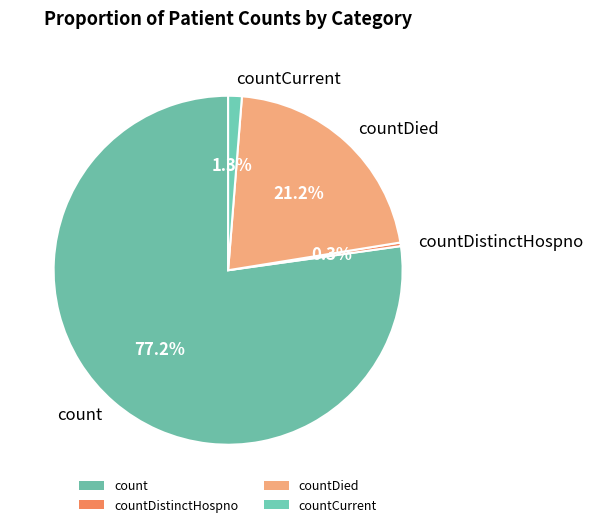

Is there a majority slice in this chart?

Yes